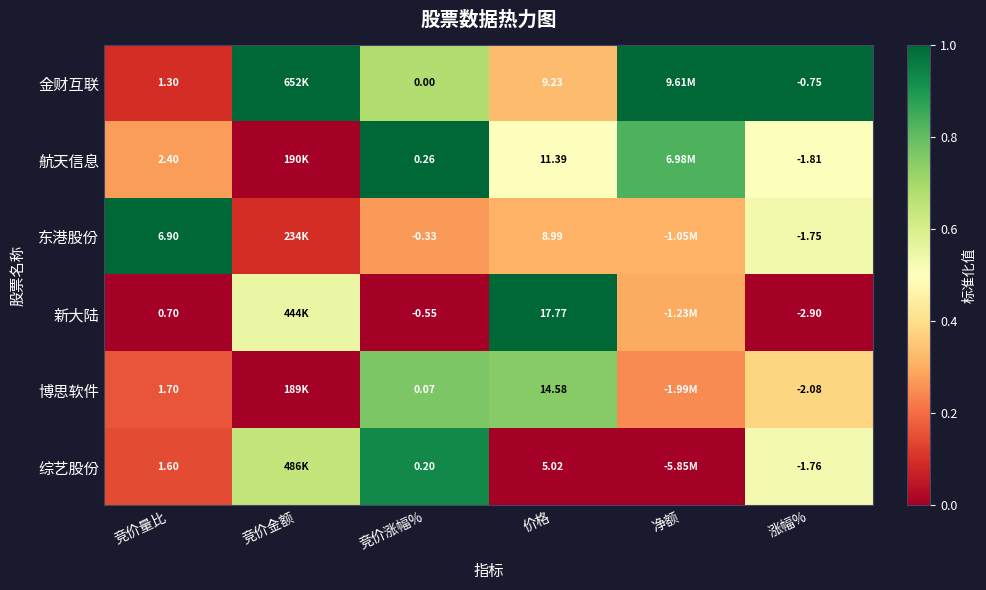

At 价格, list the series in order from smallest to largest.

综艺股份, 东港股份, 金财互联, 航天信息, 博思软件, 新大陆